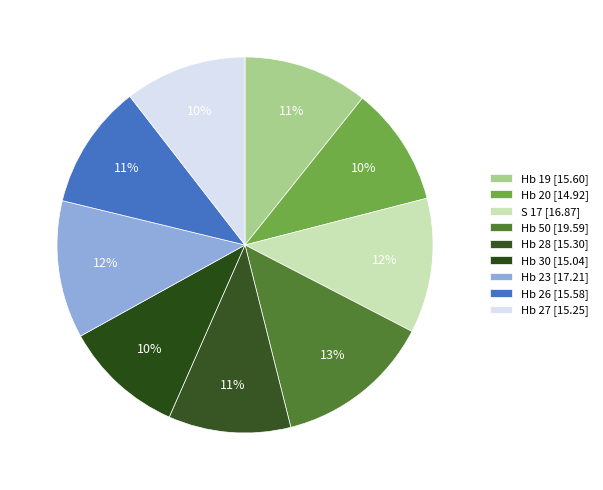

Approximately how many times larger is the value at Hb 20 compared to Hb 19?

1.0